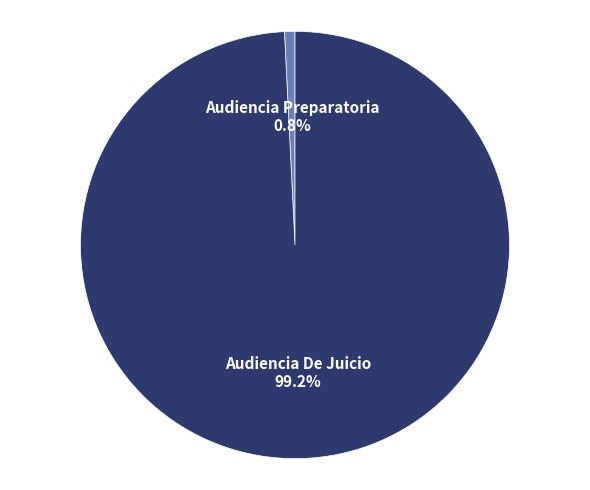

What is the smallest slice in the pie chart?

Audiencia Preparatoria